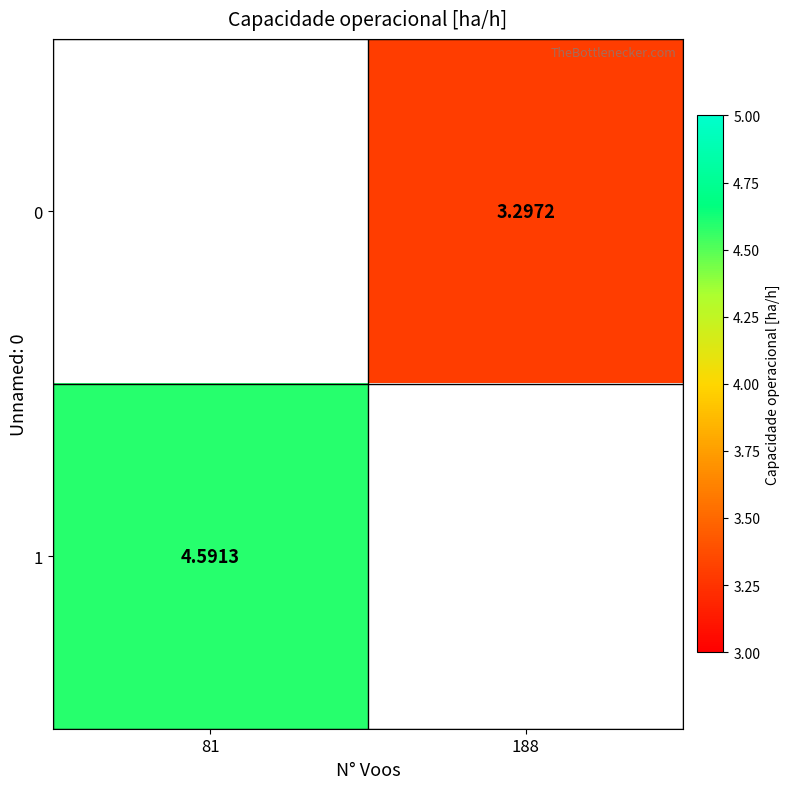

At which label does 1 reach its peak?

81